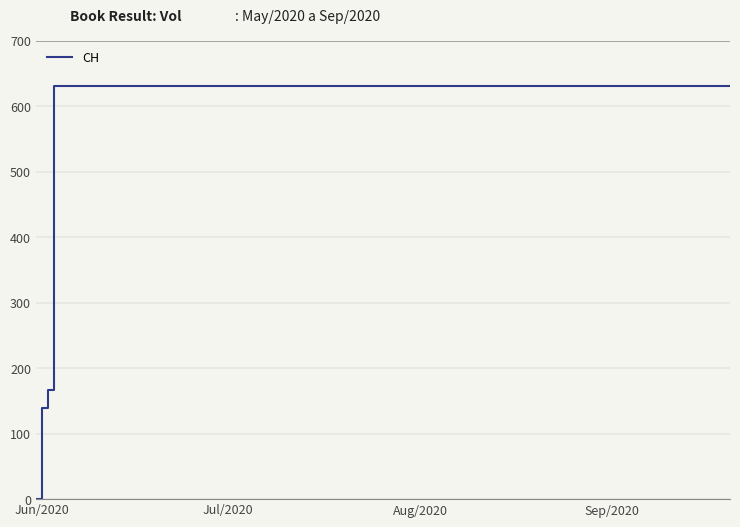

What is the value of the 10th point from the left?

631